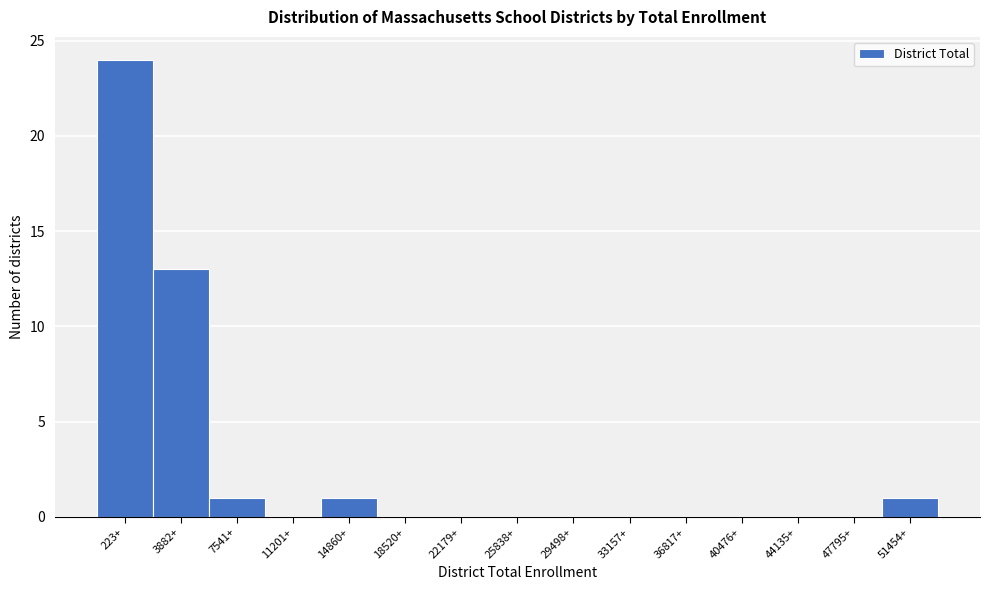

Reading left to right, transcribe all the data shown in this chart.

223+=24	3882+=13	7541+=1	11201+=0	14860+=1	18520+=0	22179+=0	25838+=0	29498+=0	33157+=0	36817+=0	40476+=0	44135+=0	47795+=0	51454+=1